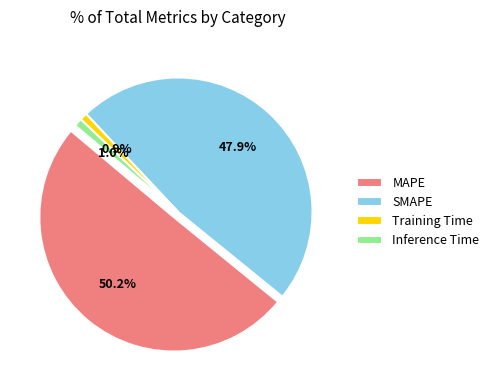

Which slice represents more than half of the pie?

MAPE